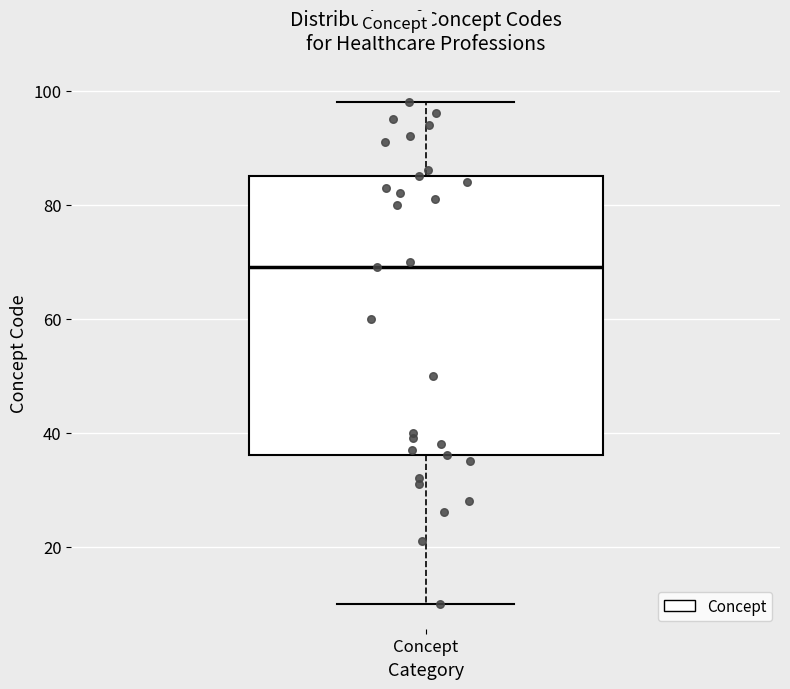

Read this box plot against the y-axis: the position of the median line, the range covered by the box, and the ends of both whiskers. The values are not printed on the chart, so give them approximately, as read against the axis.

median 70, box 36 to 86, whiskers 10 to 98